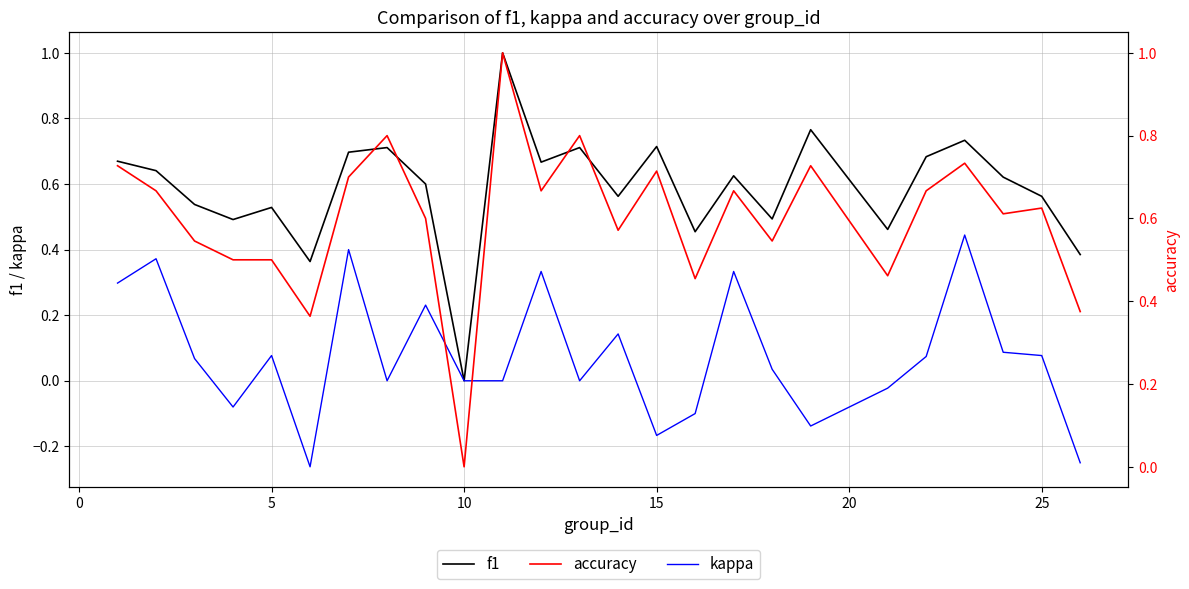

True or false: f1 has a value of 0.7 at 5.

False